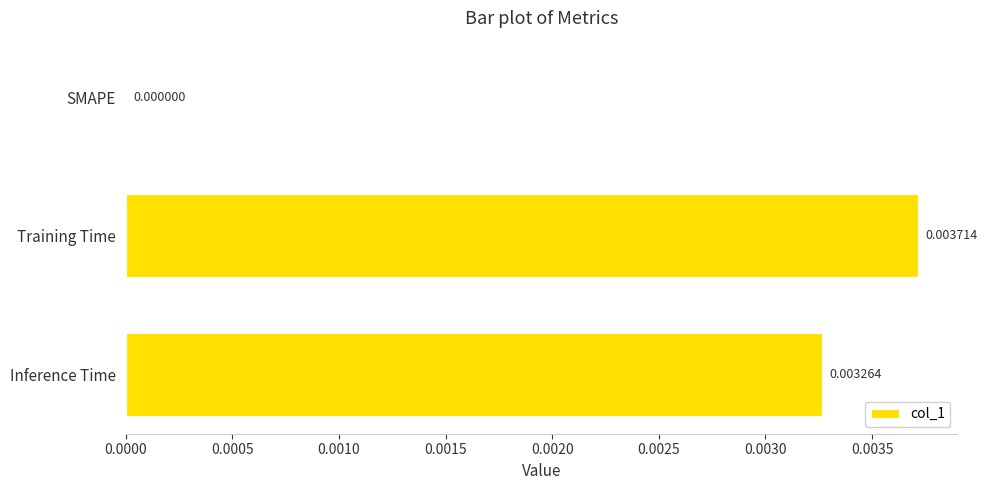

Count the values in the range 0 to 1.

3